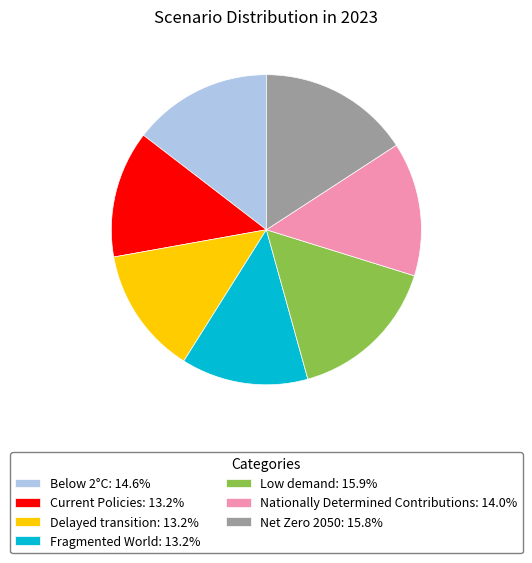

Combined, do Low demand: 15.9% and Below 2°C: 14.6% account for over 50%?

No